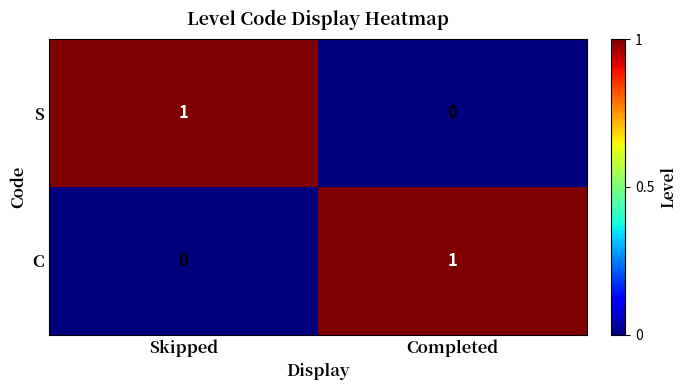

The C series shows 2 at Completed. True or false?

False